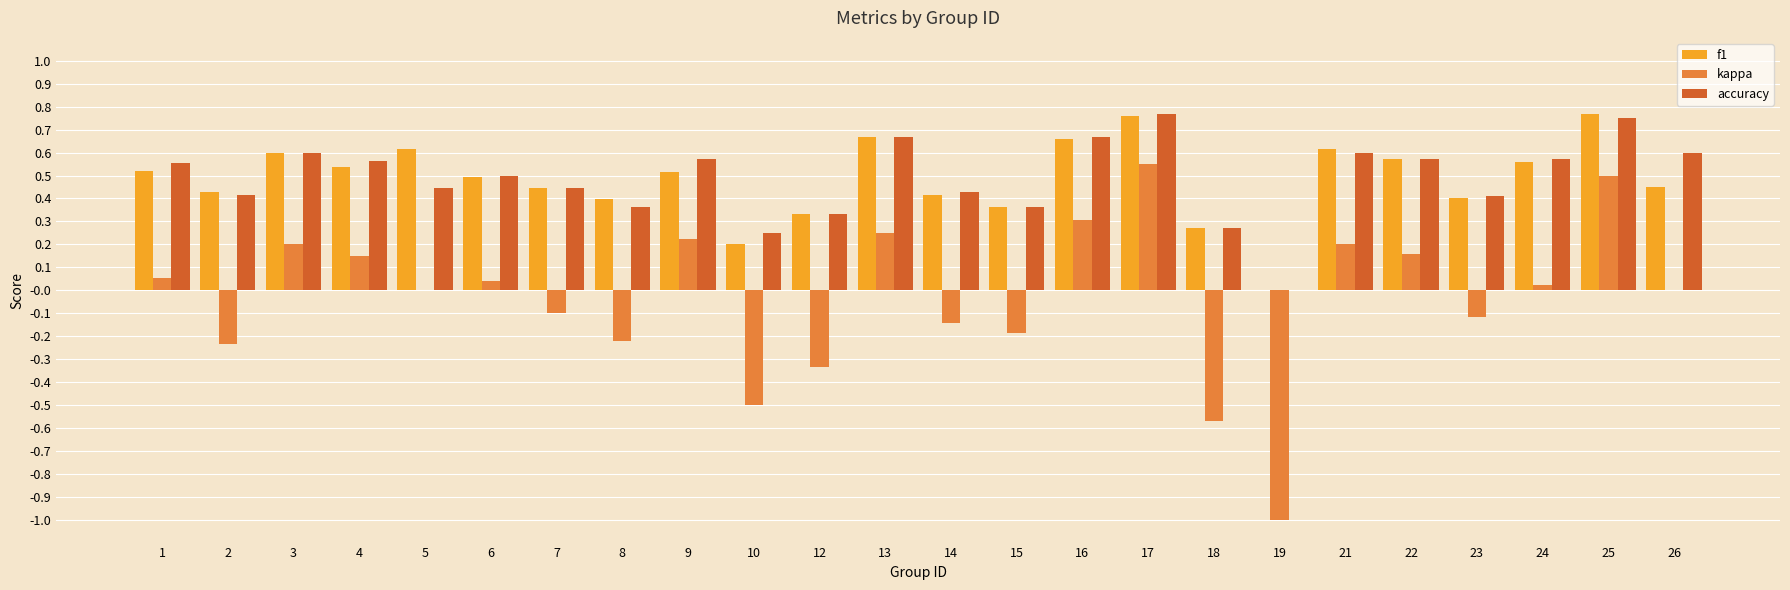

The kappa series shows -0.2 at 15. True or false?

True